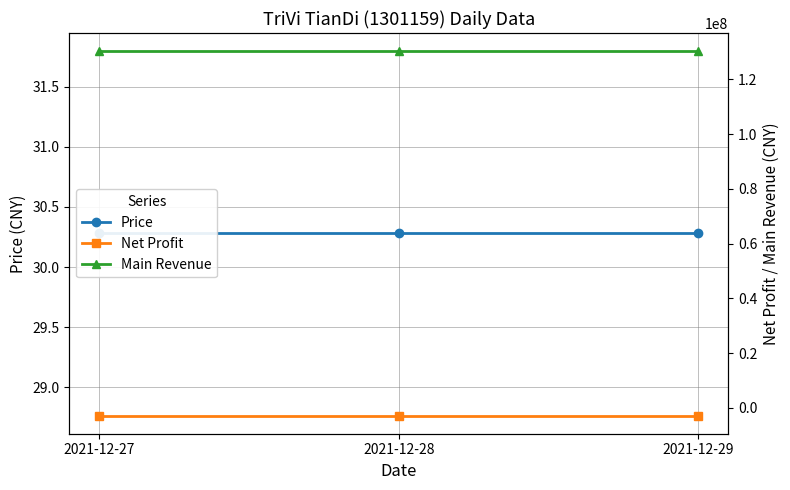

Rank the series at 2021-12-29 from highest to lowest value.

Main Revenue, Price, Net Profit